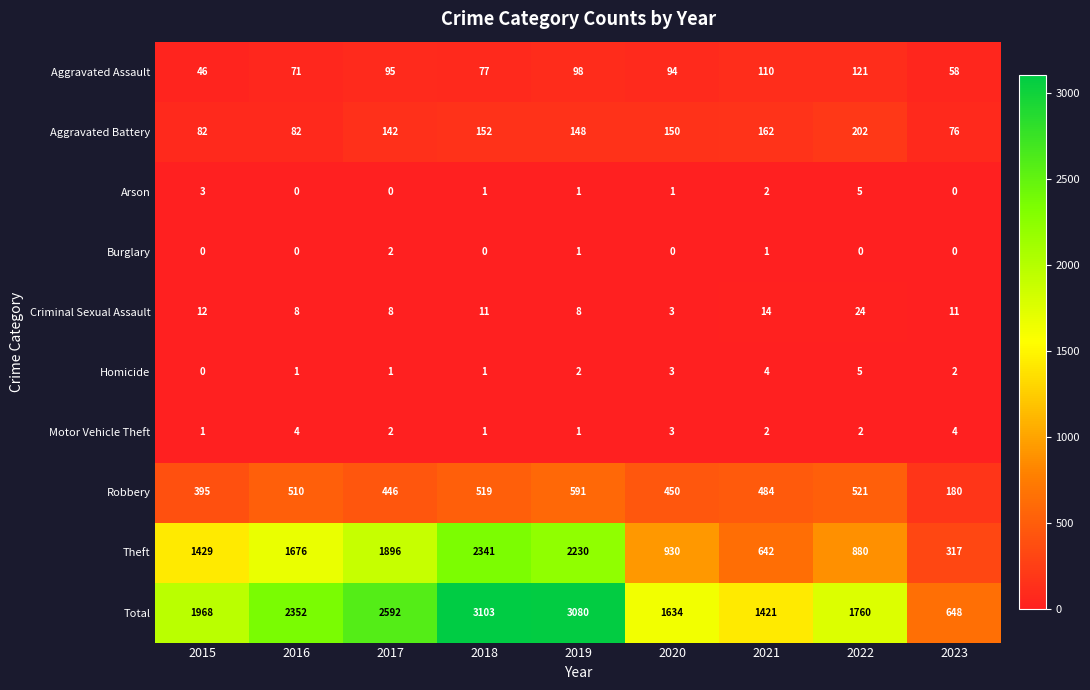

What is the total value across all series at 2021?

2842